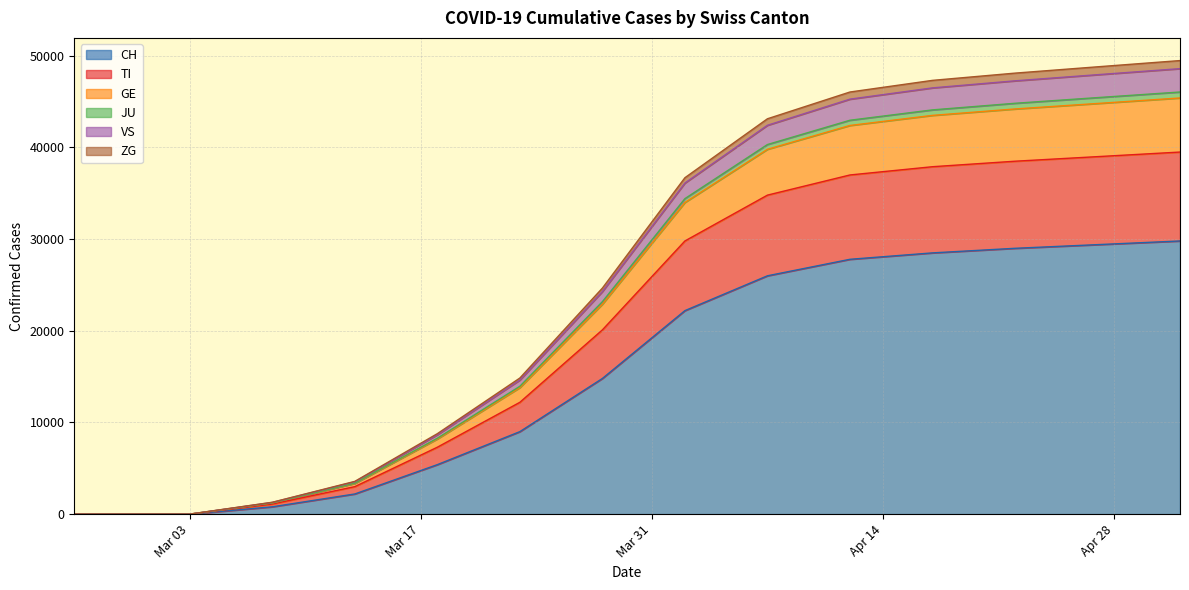

Reading right to left, what are all the values shown in this chart?

CH: 29800	29400	29000	28500	27800	26000	22200	14800	9000	5400	2200	800	0	0	0	0	0	0	0	0
TI: 9700	9600	9500	9400	9200	8800	7600	5300	3200	1900	800	300	0	0	0	0	0	0	0	0
GE: 5900	5800	5700	5600	5400	5000	4200	2800	1600	900	350	120	0	0	0	0	0	0	0	0
JU: 650	640	620	600	570	520	420	280	150	80	30	10	0	0	0	0	0	0	0	0
VS: 2550	2500	2450	2400	2300	2100	1700	1100	680	380	150	50	0	0	0	0	0	0	0	0
ZG: 880	860	840	820	780	710	580	380	220	120	45	15	0	0	0	0	0	0	0	0